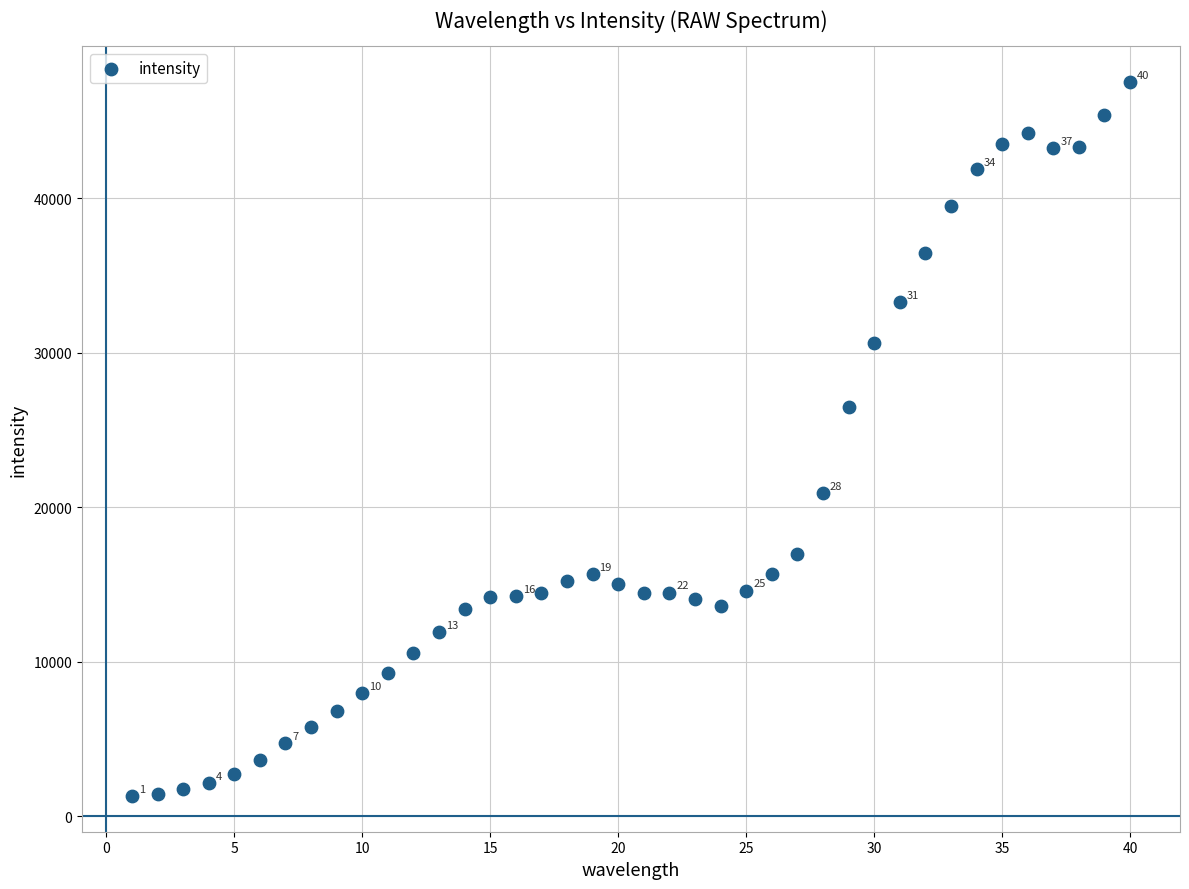

What is the range of Y values (max minus min)?

46251